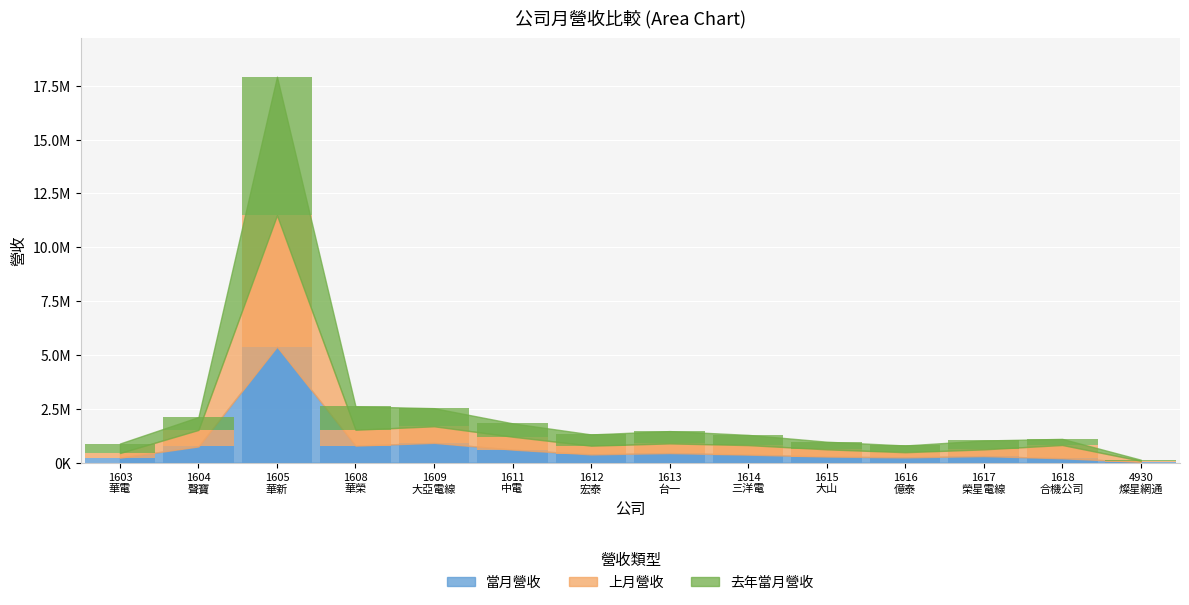

Reading left to right, extract all data points from this chart.

當月營收: 227765	749990	5386644	788371	916558	604231	380942	442930	369879	280234	243522	302217	201338	34061
上月營收: 216455	767497	6103672	737346	770318	598228	403508	448650	442923	335860	238285	311788	616645	53463
去年當月營收: 441749	598764	6434264	1086610	840902	621674	523891	572204	474654	354806	313325	412828	283475	47176